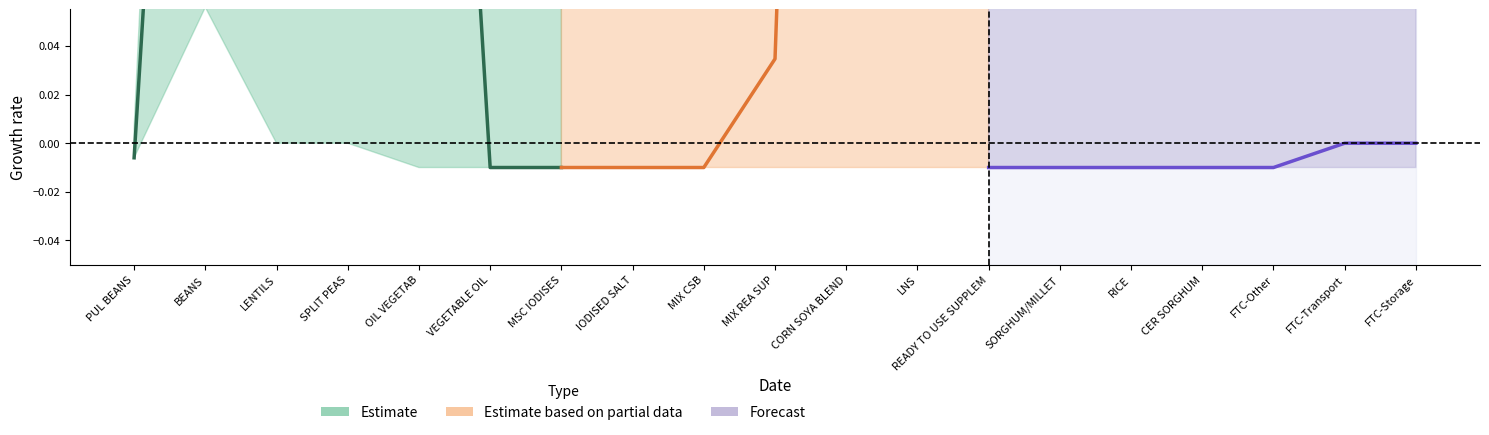

Rank the series by their maximum value, from lowest to highest.

Forecast, Estimate, Estimate based on partial data